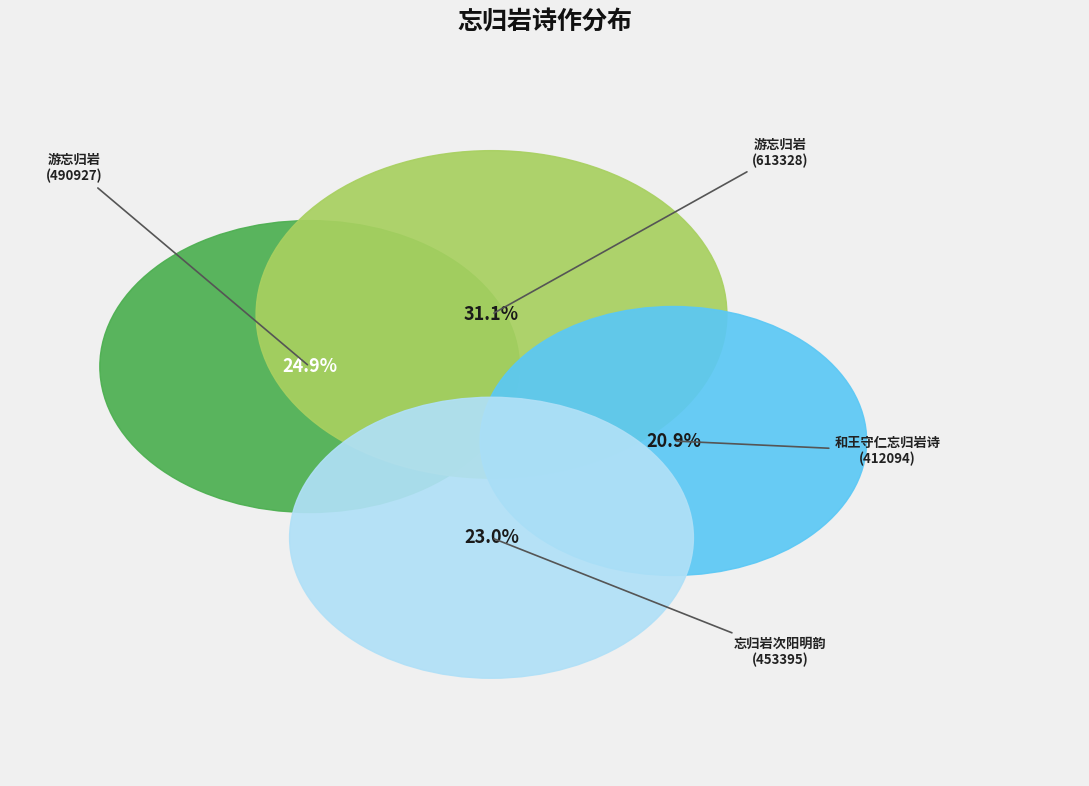

To the nearest percent, what is the difference between the largest and smallest slice percentages?

10%